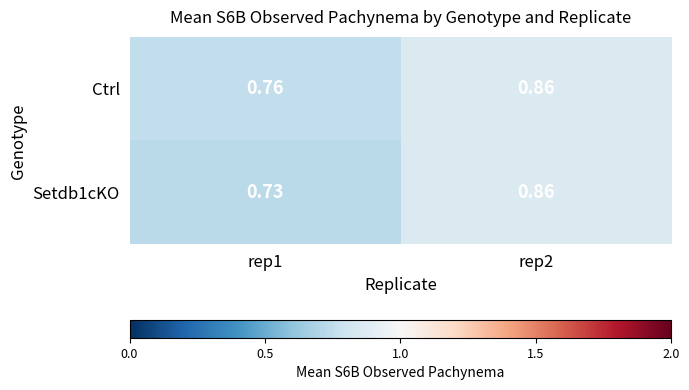

Which series has the largest range (max minus min)?

Setdb1cKO